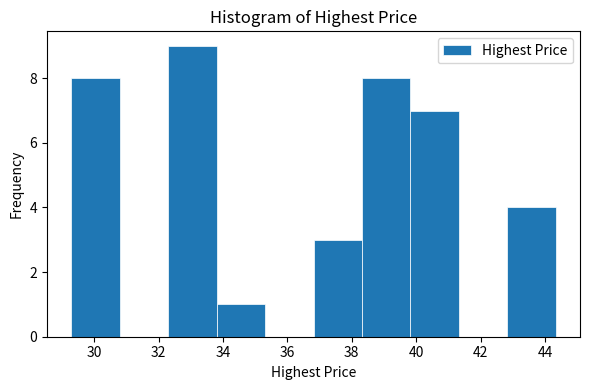

What is the height of the bar covering 29.2 to 30.8 on the x-axis? Neither the bar edges nor the heights are printed on the chart, so give them approximately, as read against the axes.

8